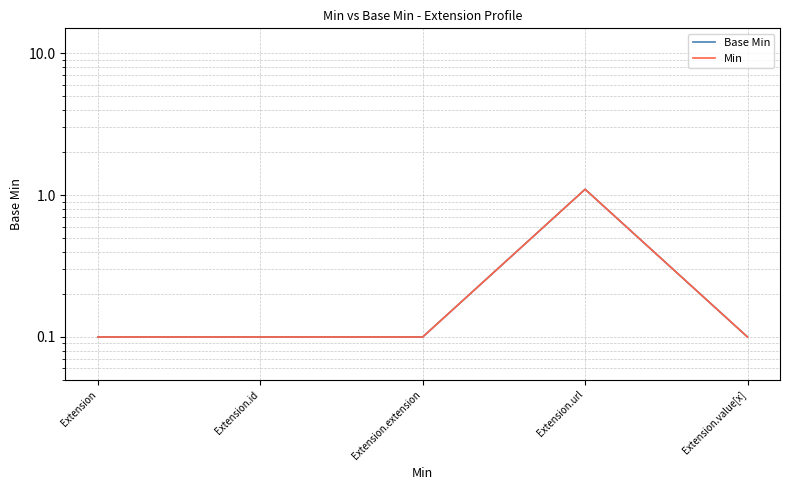

Rank the categories by Min value from lowest to highest.

Extension, Extension.id, Extension.extension, Extension.value[x], Extension.url